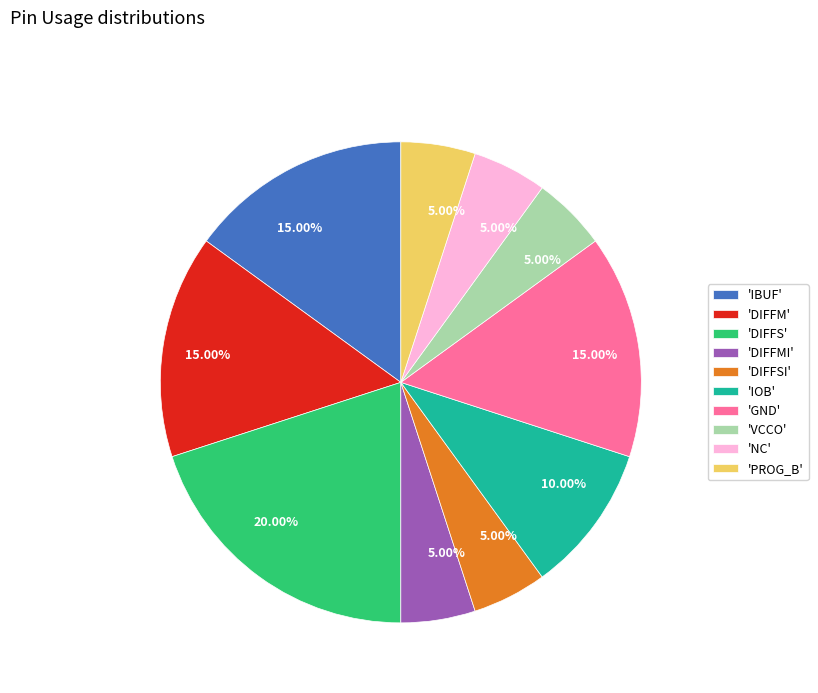

Is there any slice that represents more than half of the pie?

No